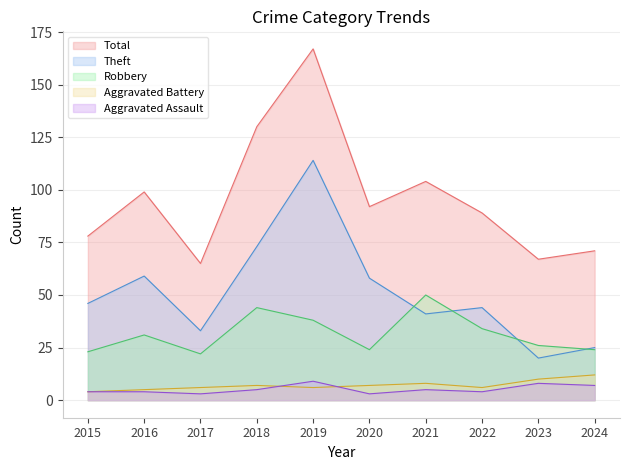

At how many categories does at least one series exceed 122?

2